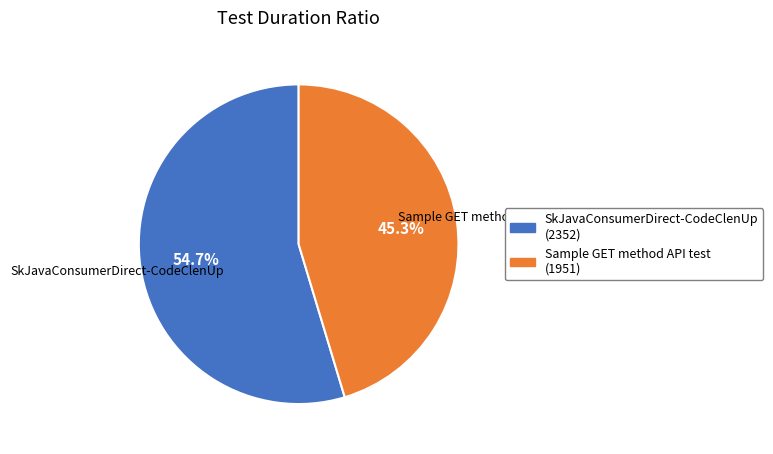

The SkJavaConsumerDirect-CodeClenUp slice represents 55% of the pie. True or false?

True